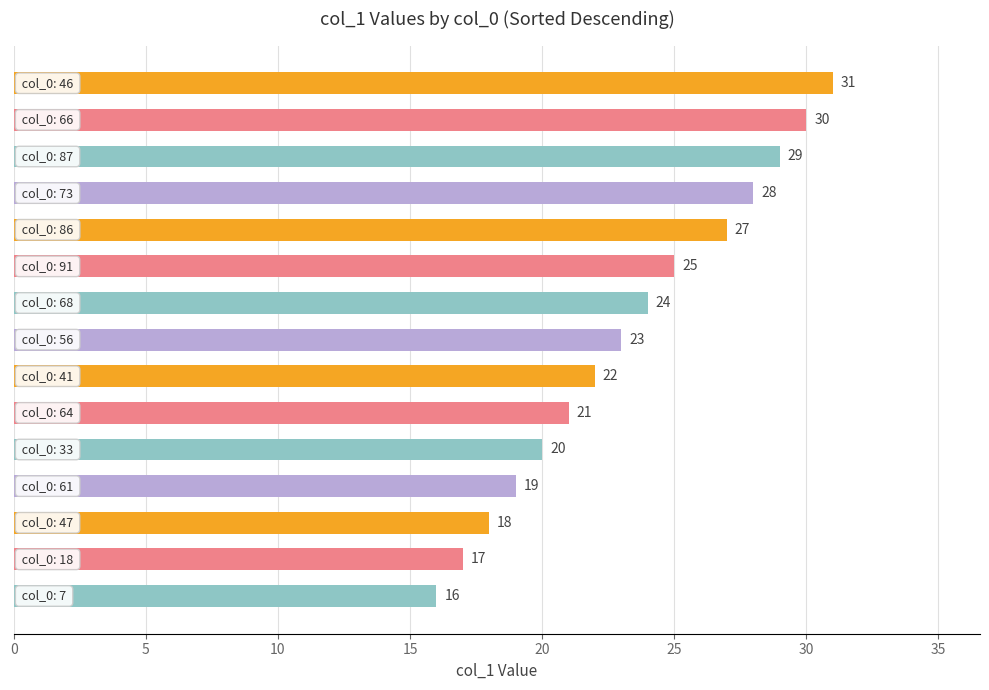

What is the average value?

23